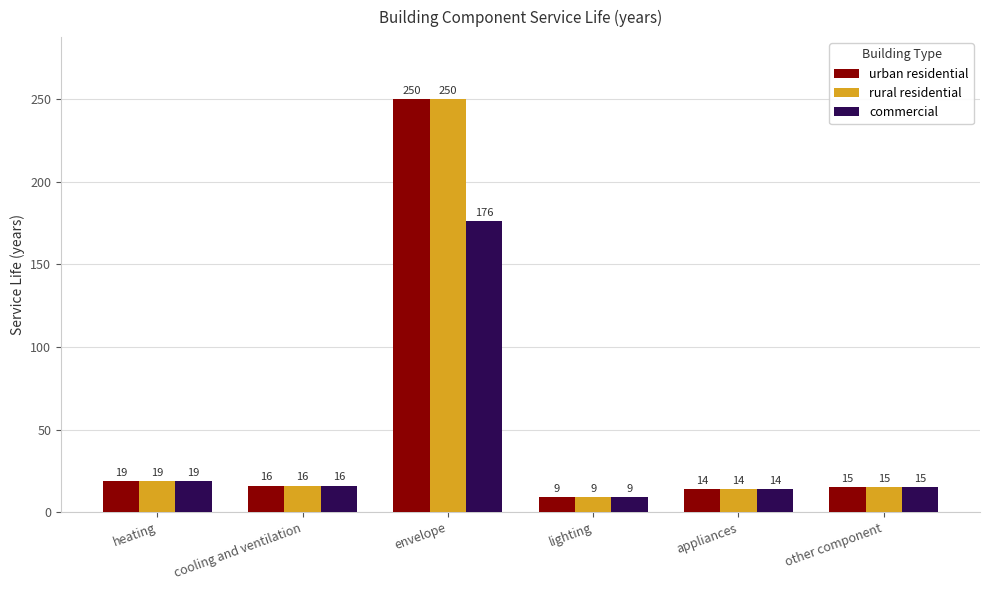

What is the difference between the commercial values at lighting and cooling and ventilation?

7